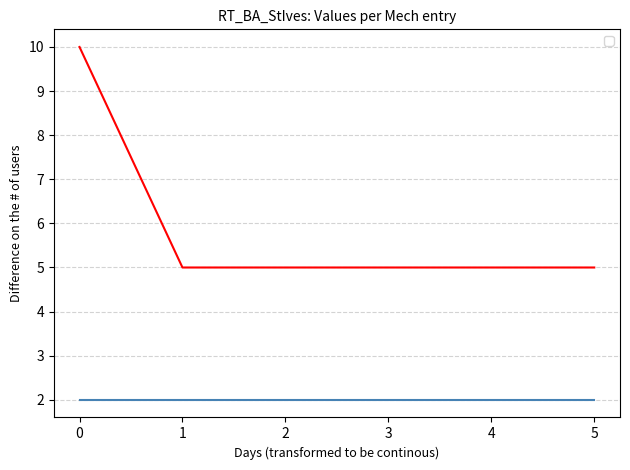

The chart shows a value of 5 at 5. True or false?

True